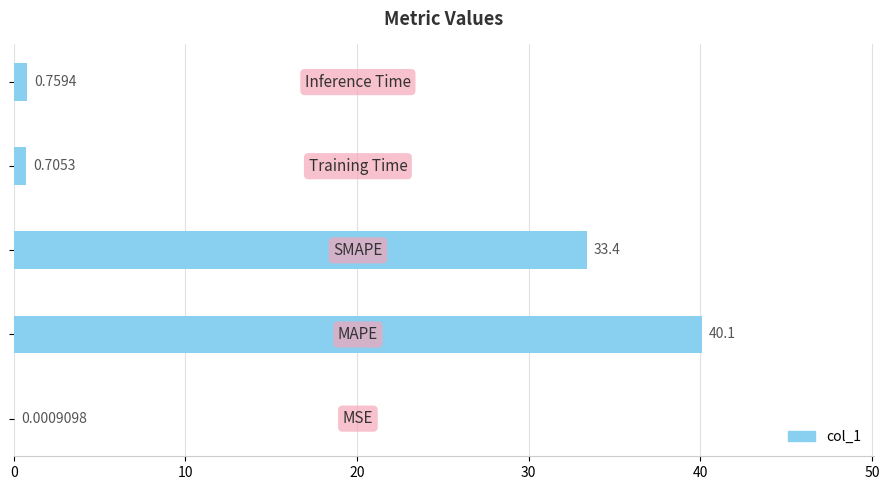

What is the sum of all values?

75.0